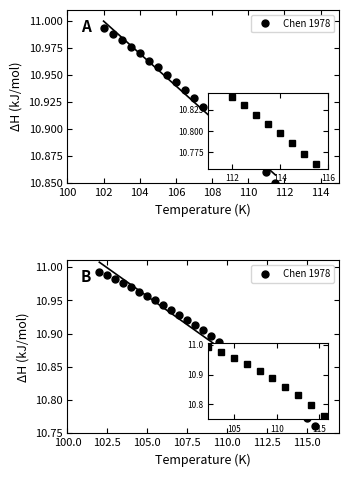

What value does the data have at 106?

11.0